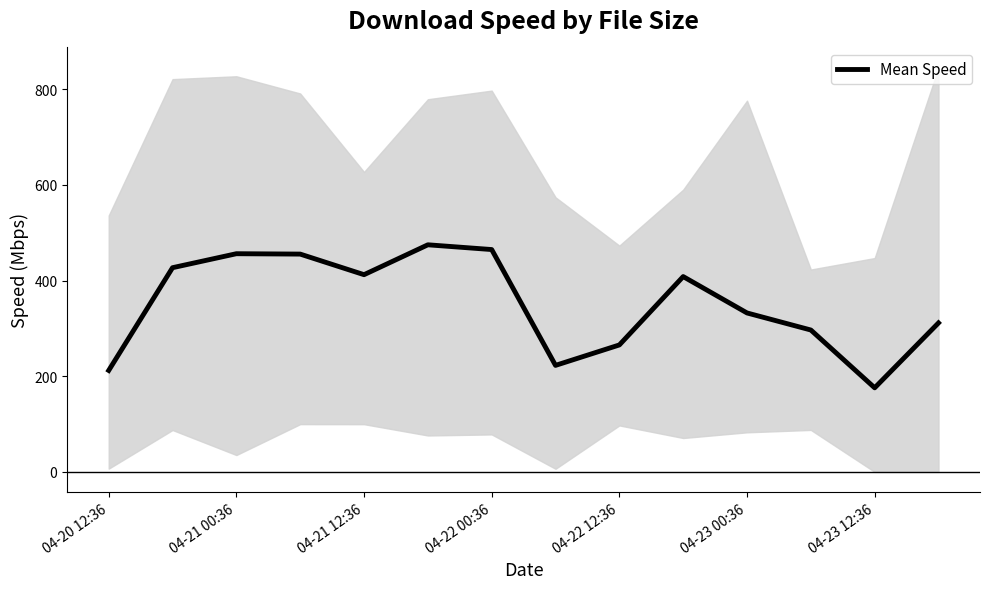

Reading left to right, transcribe all the data shown in this chart.

212.0	426.8	456.1	455.3	412.2	474.7	464.8	222.7	265.4	408.3	332.2	296.6	175.7	311.4